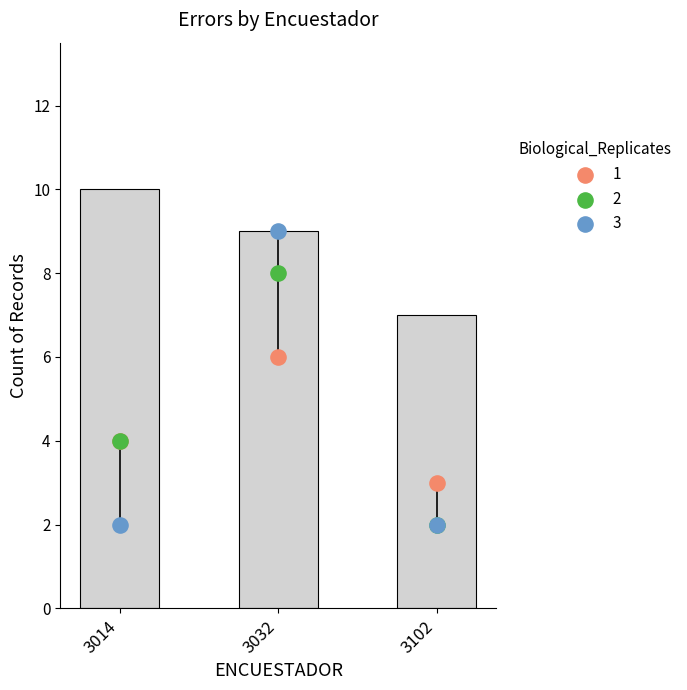

Which has a higher value, 3014 or 3032?

3014